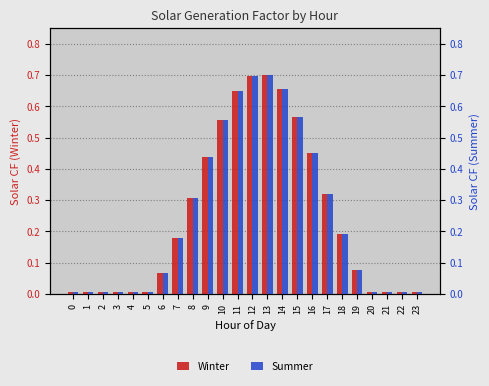

What is the greatest value displayed?

0.7